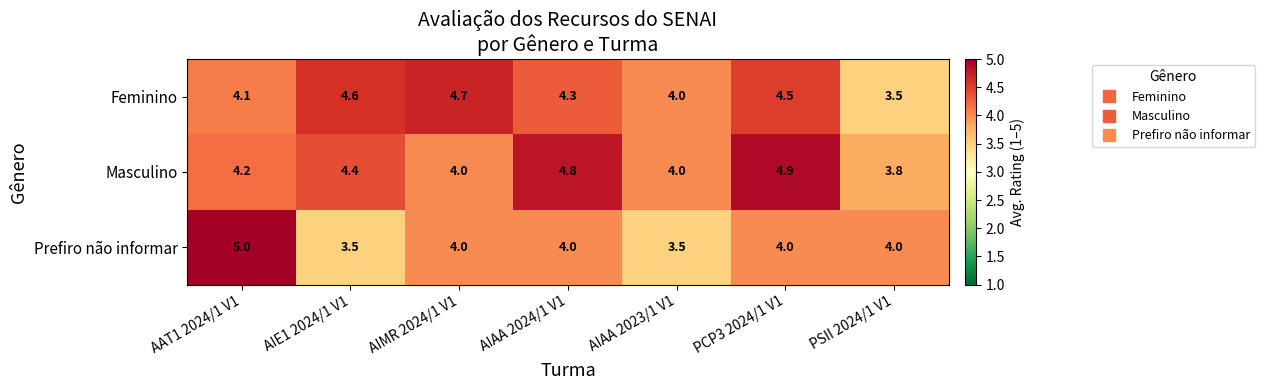

At which category is the sum across all series the highest?

PCP3 2024/1 V1